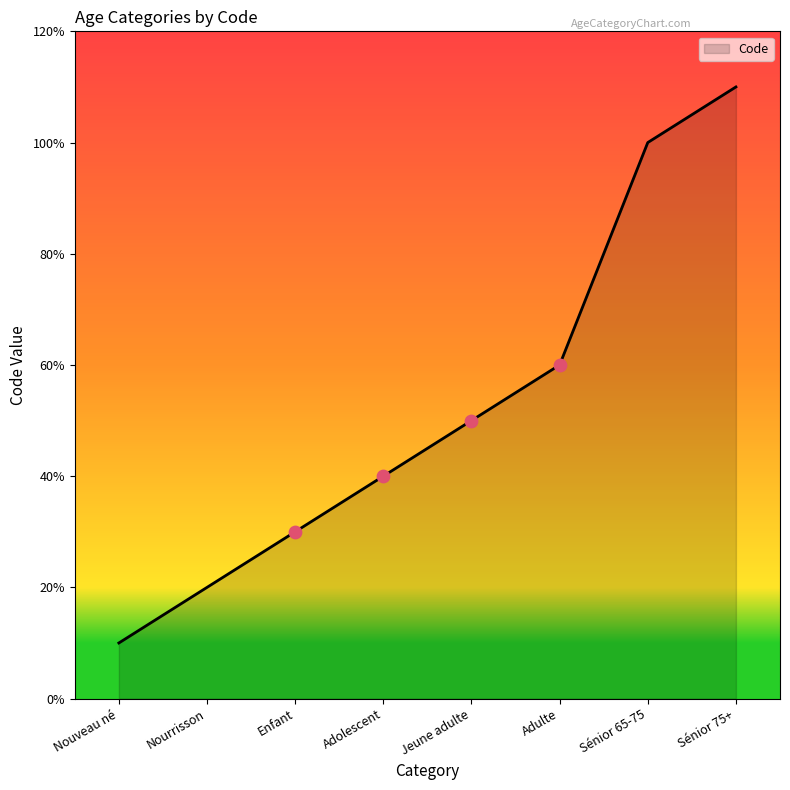

Which has a higher value, Sénior 65-75 or Jeune adulte?

Sénior 65-75